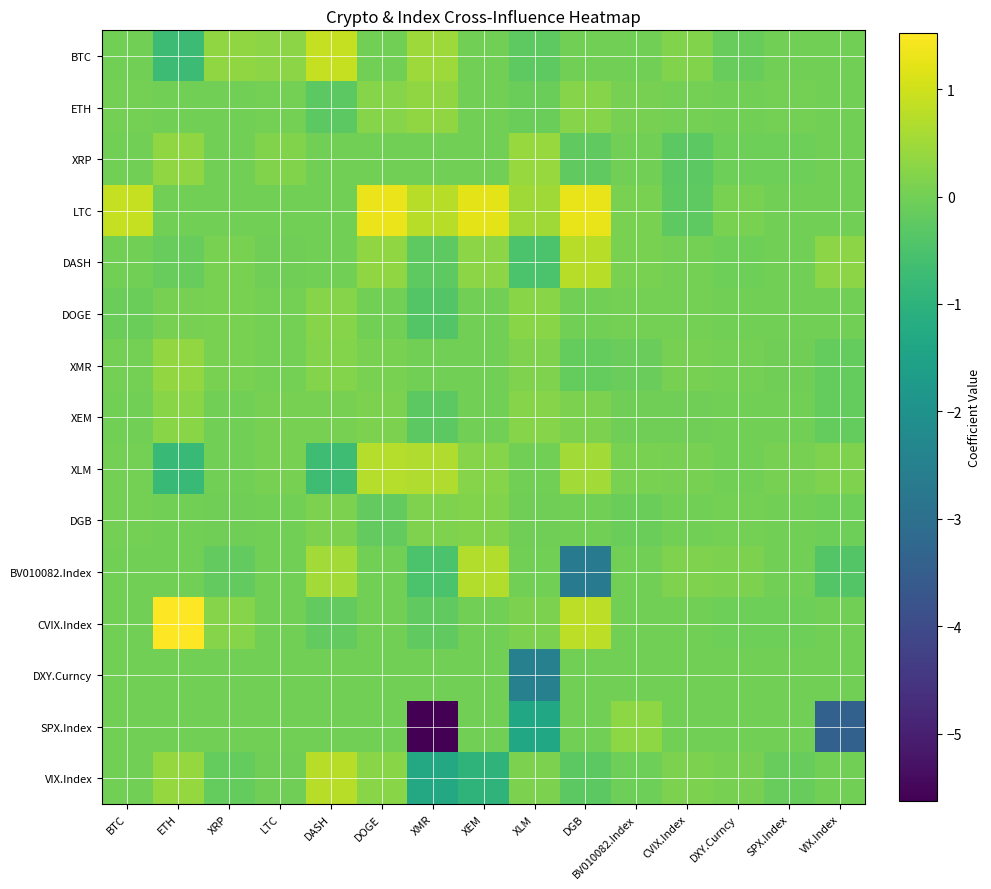

Between VIX.Index and LTC, which is larger?

LTC